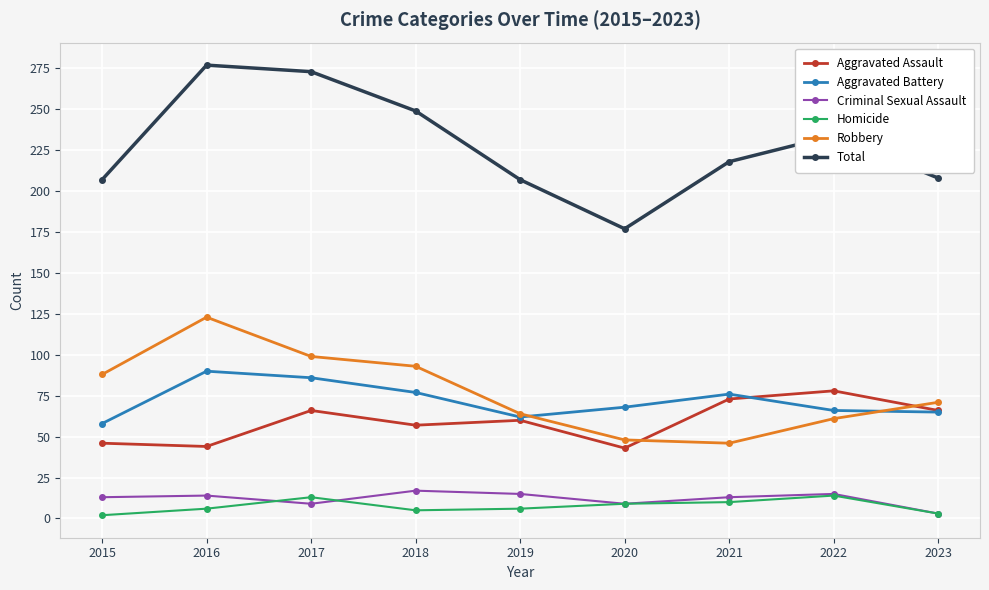

What is the spread (max minus min) of values at 2022?

220